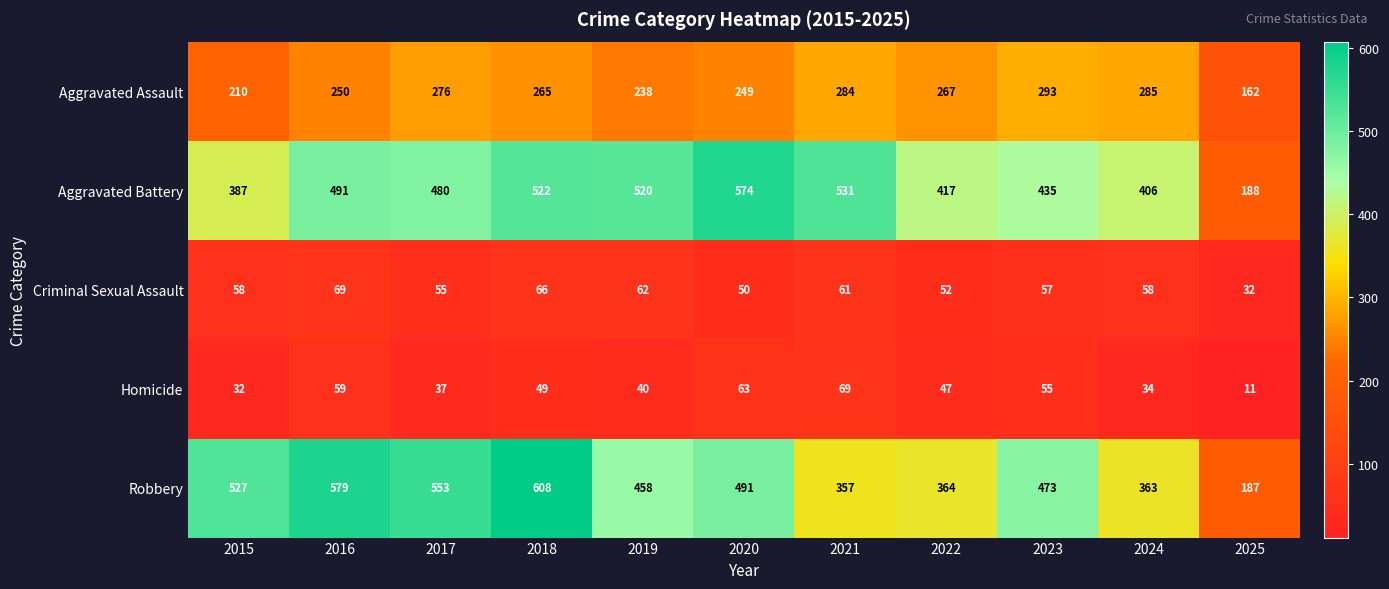

Read the Homicide value at 2017.

37